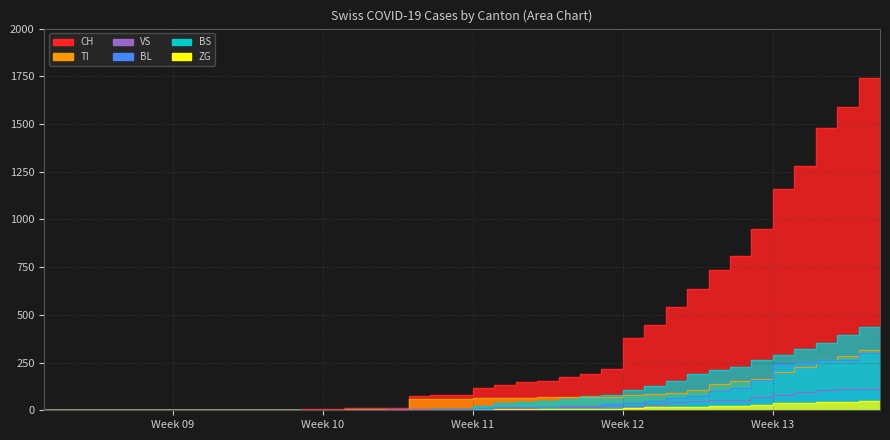

Does the chart have visible grid lines?

Yes